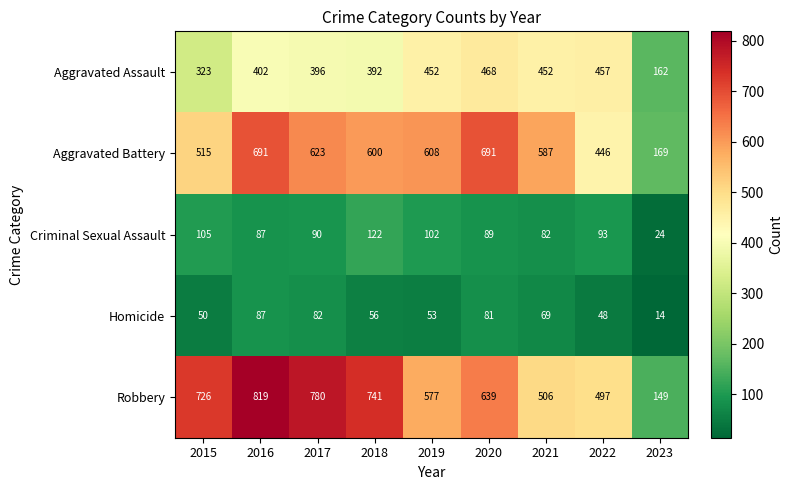

The value of Robbery at 2015 is 229. True or false?

False